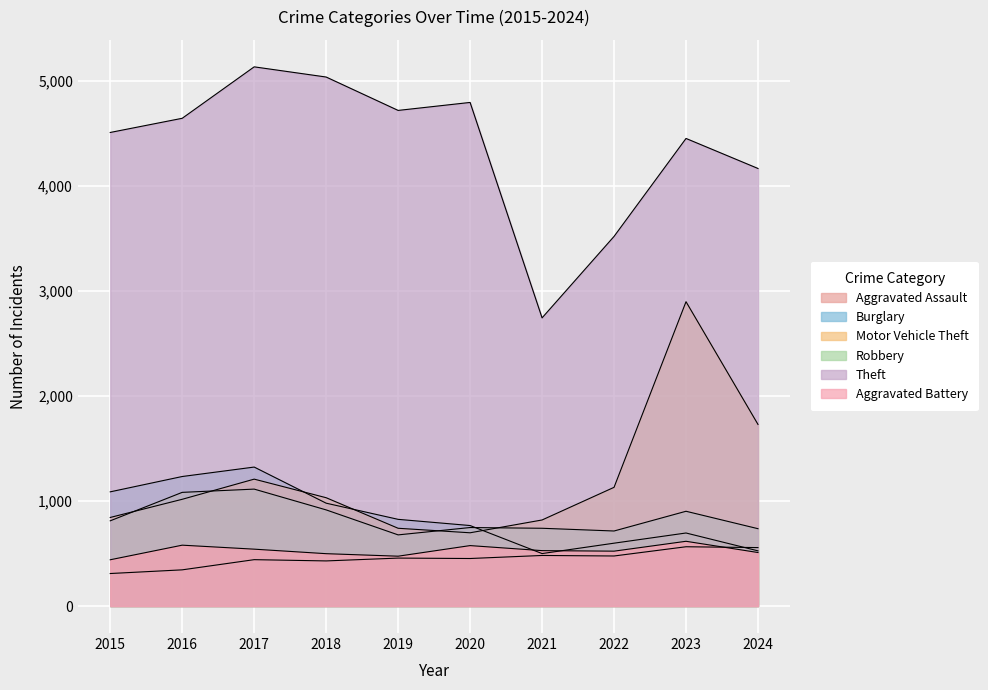

Where is Robbery nearest to the value 896?

2023